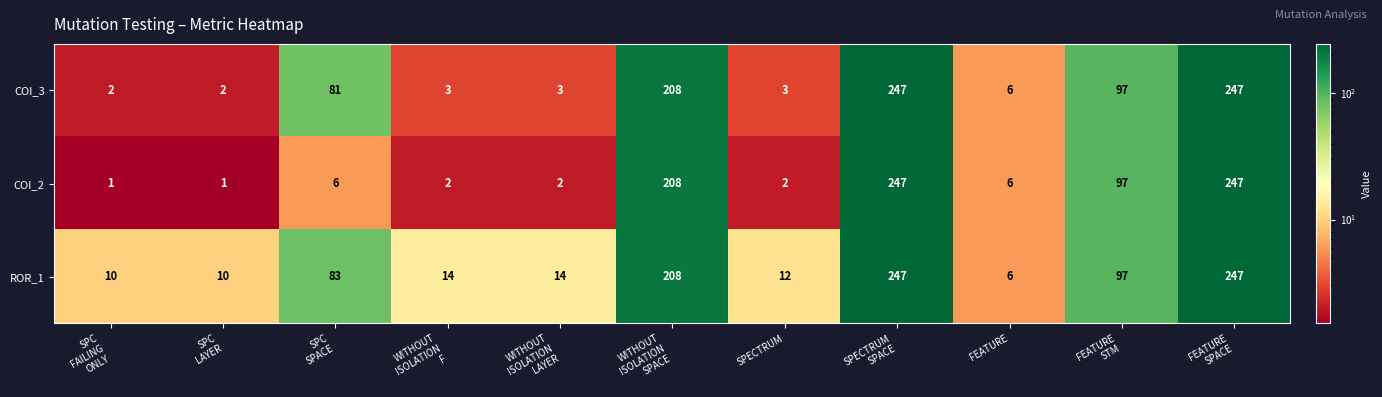

What is the total value across all series at FEATURE
STM?

291